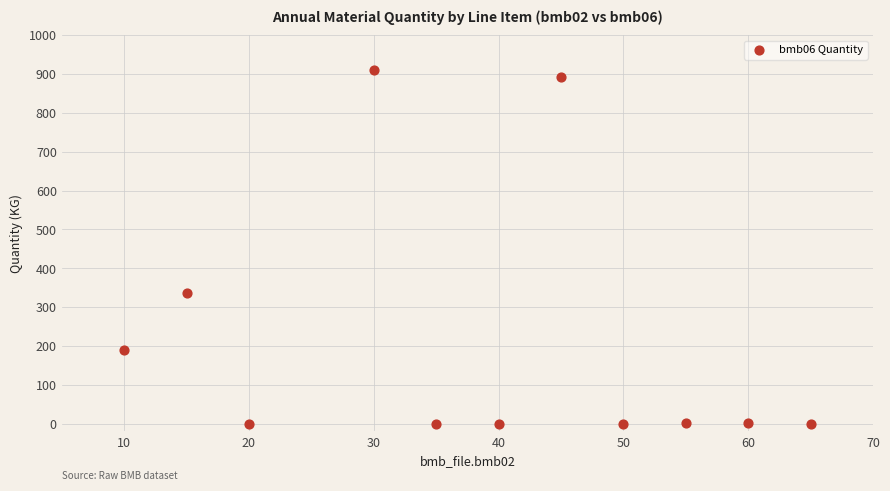

What is the average X value?

38.6